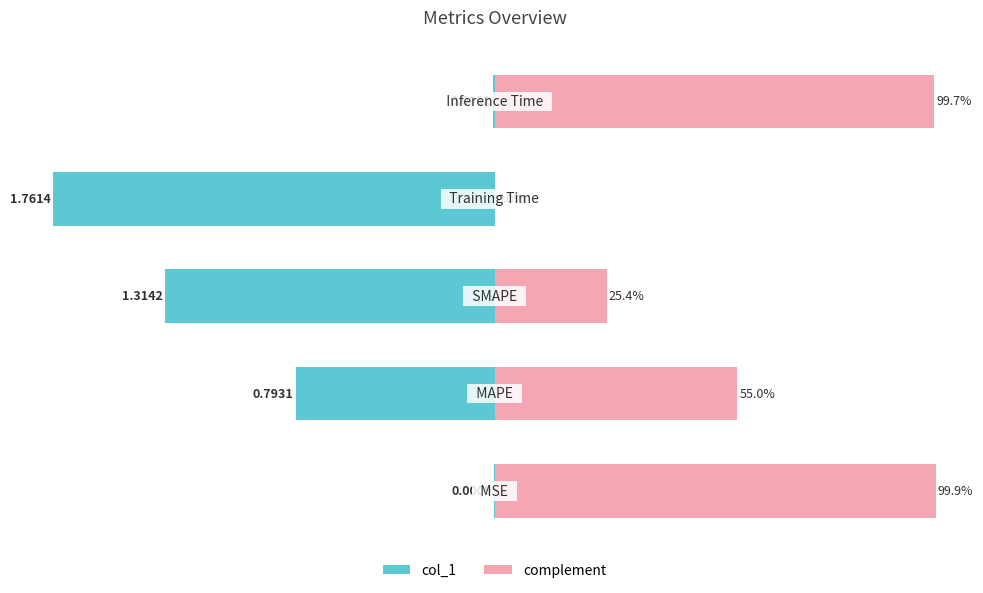

Rank the series by their maximum value, from highest to lowest.

complement, col_1